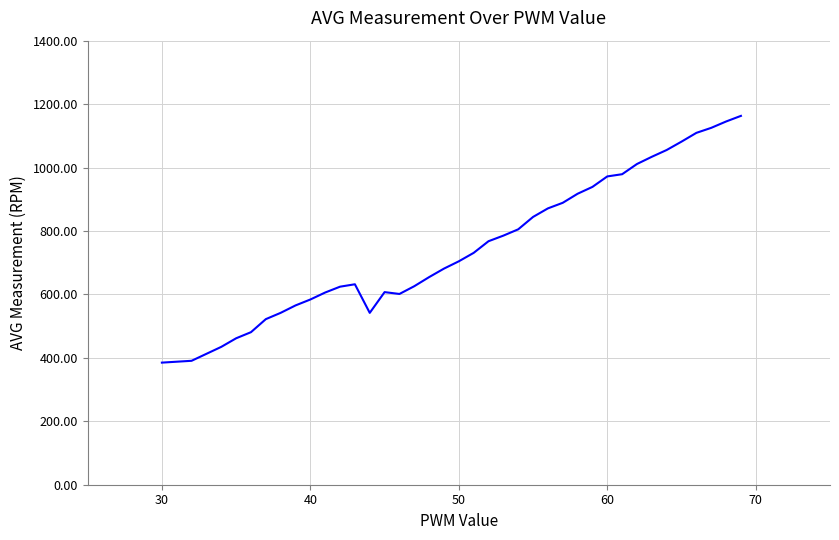

What is the smallest value displayed?

385.0